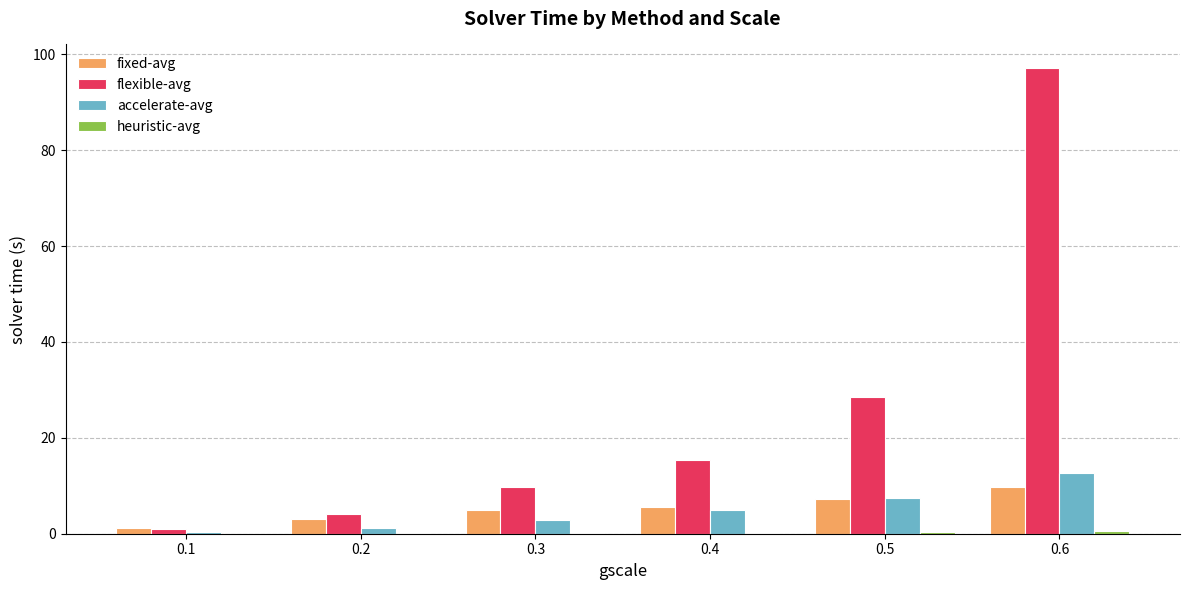

Are the bars grouped side by side (vs. stacked)?

Yes